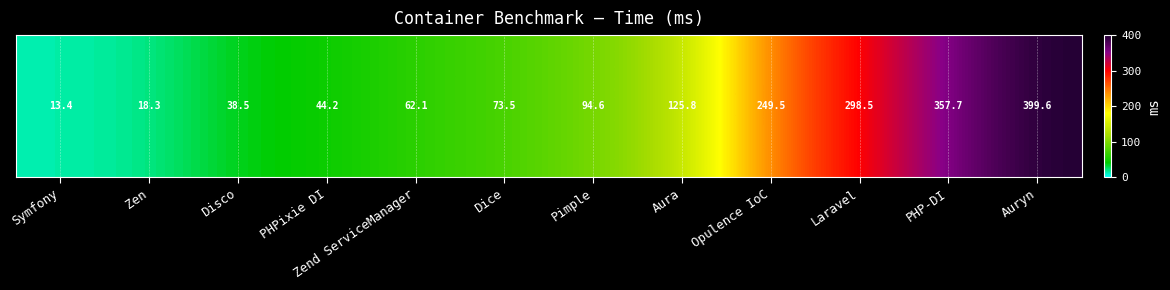

Which label corresponds to the smallest value in the chart?

Symfony